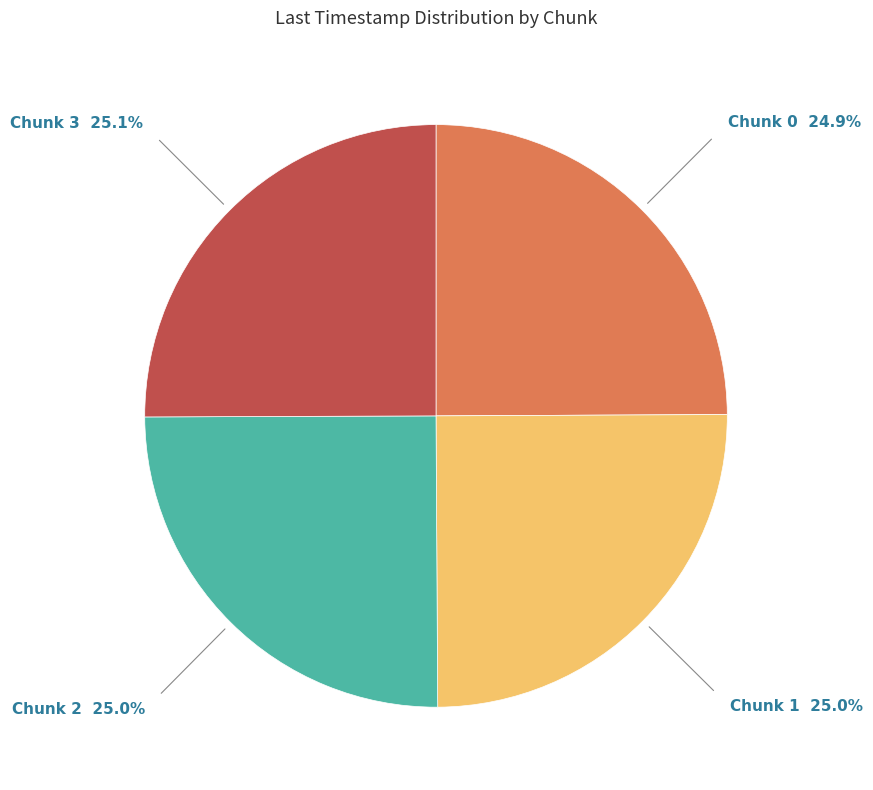

Does any single category account for the majority?

No